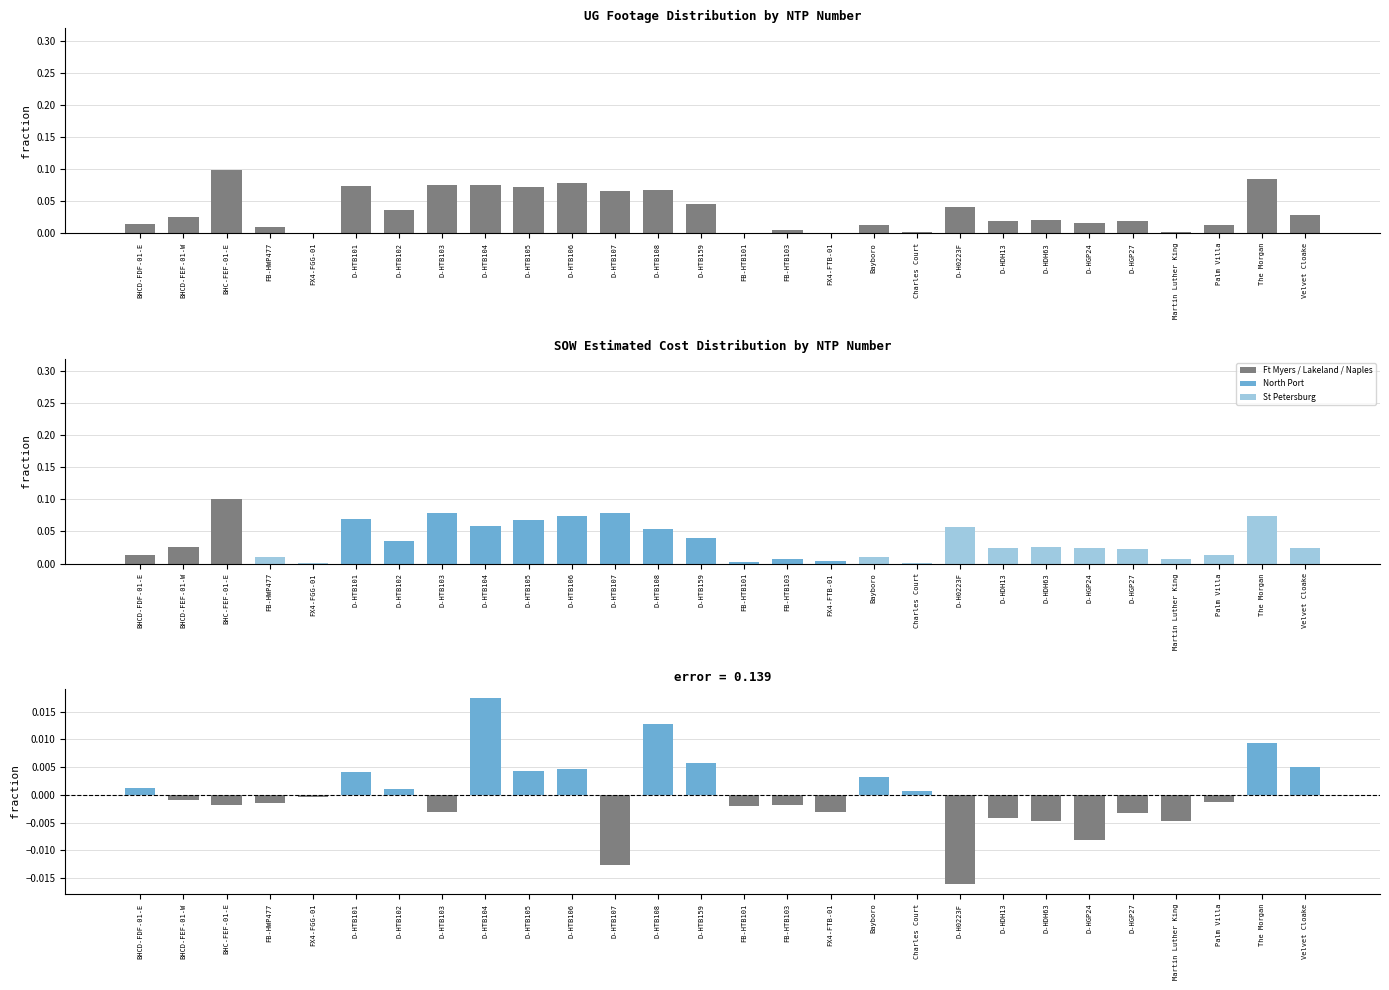

Which series changed the most between BHCD-FEF-01-W and D-H0223F?

SOW Estimated Cost